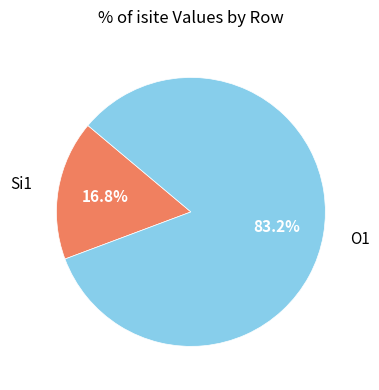

Is there any slice that represents more than half of the pie?

Yes